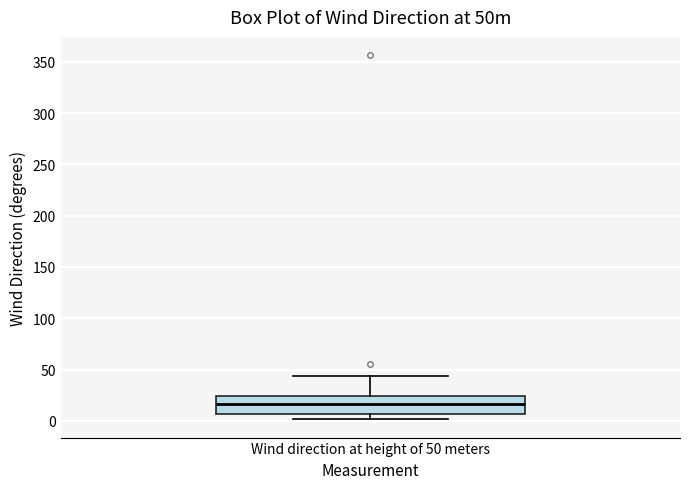

Where does the upper whisker of the box for Wind direction at height of 50 meters end on the y-axis? The values are not printed on the chart, so give them approximately, as read against the axis.

45